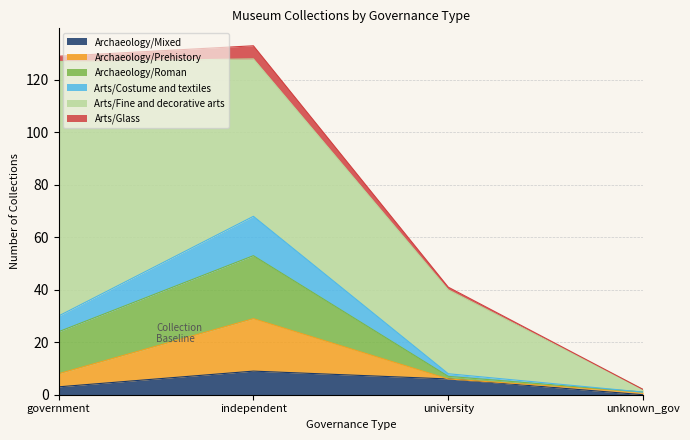

What is the approximate value of Arts/Glass at unknown_gov?

1